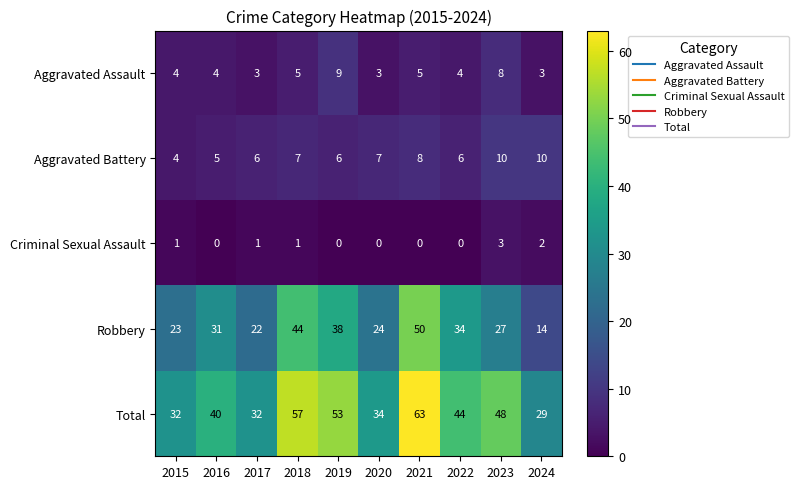

At 2023, list the series in order from largest to smallest.

Total, Robbery, Aggravated Battery, Aggravated Assault, Criminal Sexual Assault